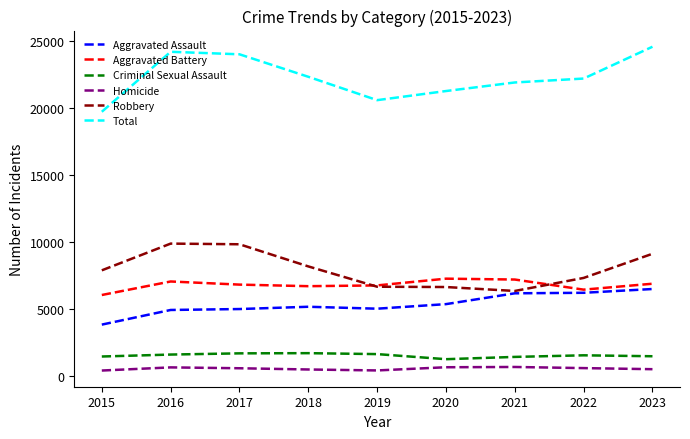

True or false: Robbery has a value of 6674 at 2019.

True